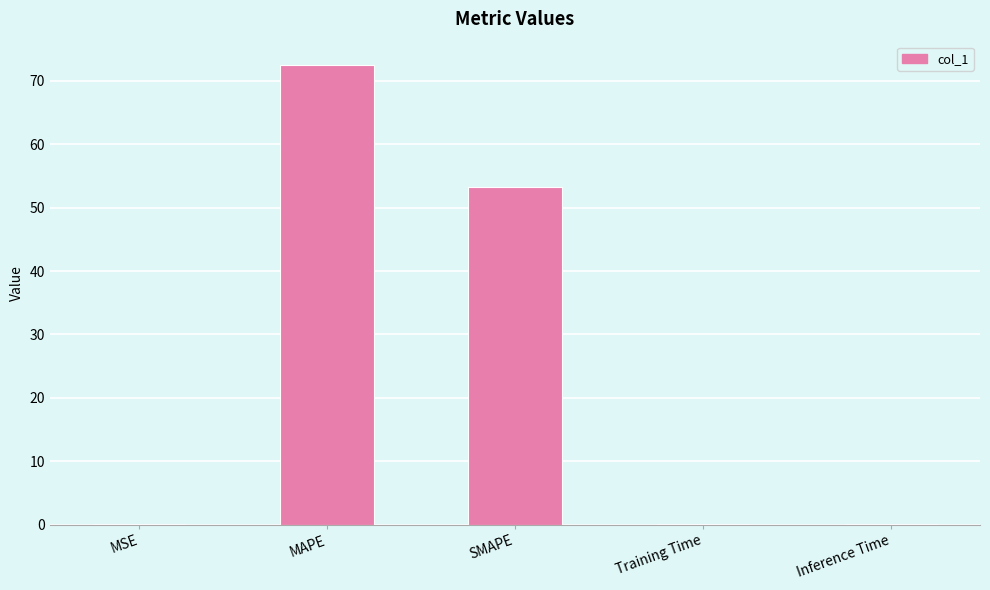

Is it true that the value at SMAPE is 30.0?

False